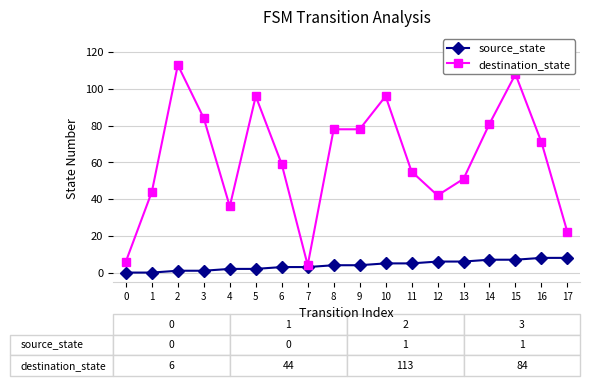

Which series has the largest total across all categories?

destination_state